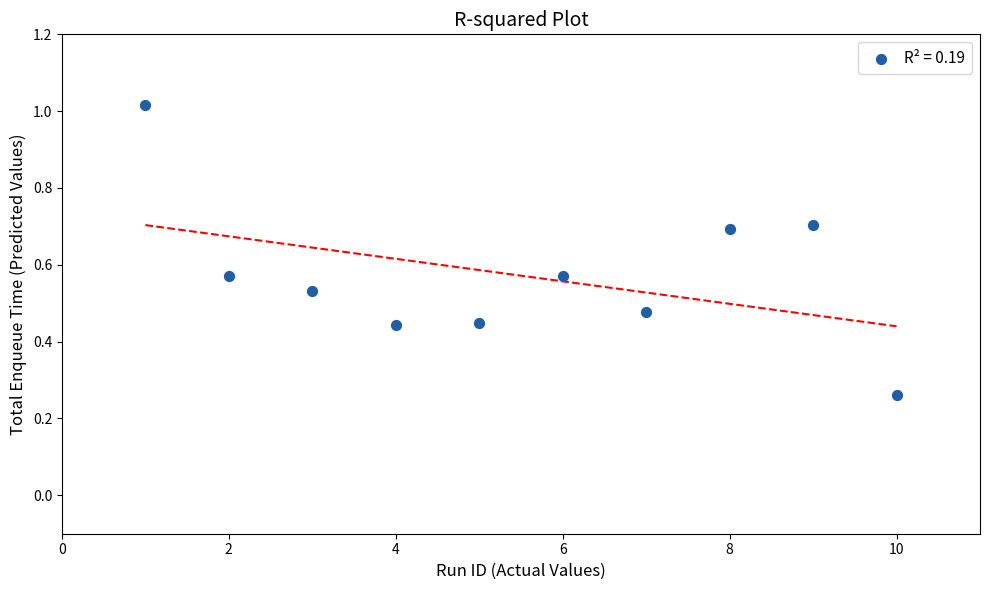

What is the range of X values (max minus min)?

9.0